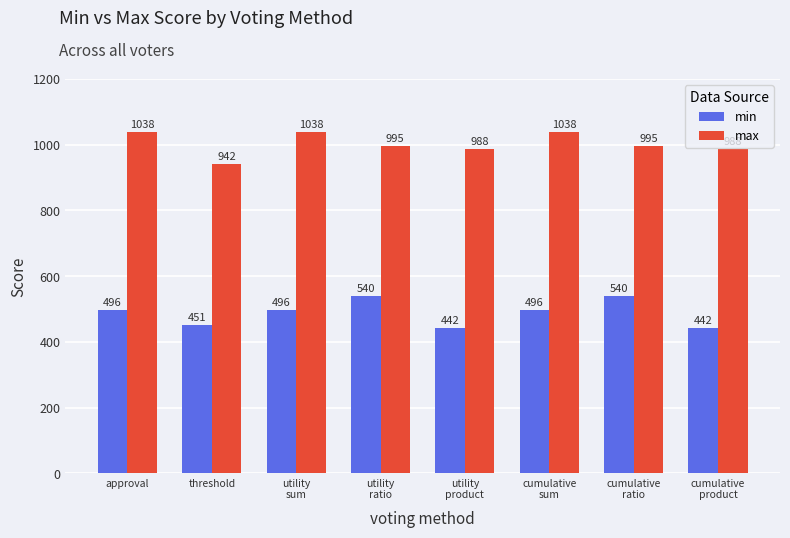

The value of max at utility
ratio is 1446. True or false?

False